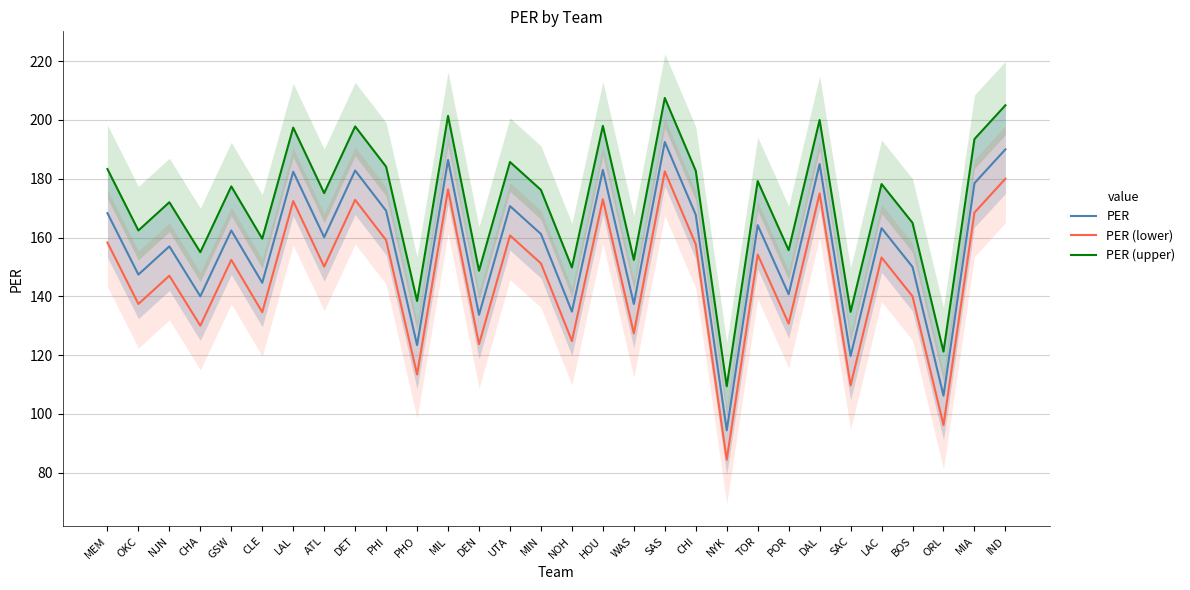

True or false: PER (upper) and PER cross at least once.

False